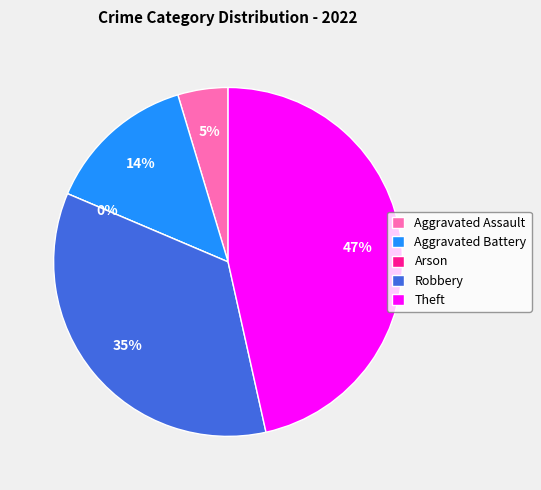

Rank the categories by value from lowest to highest.

Arson, Aggravated Assault, Aggravated Battery, Robbery, Theft